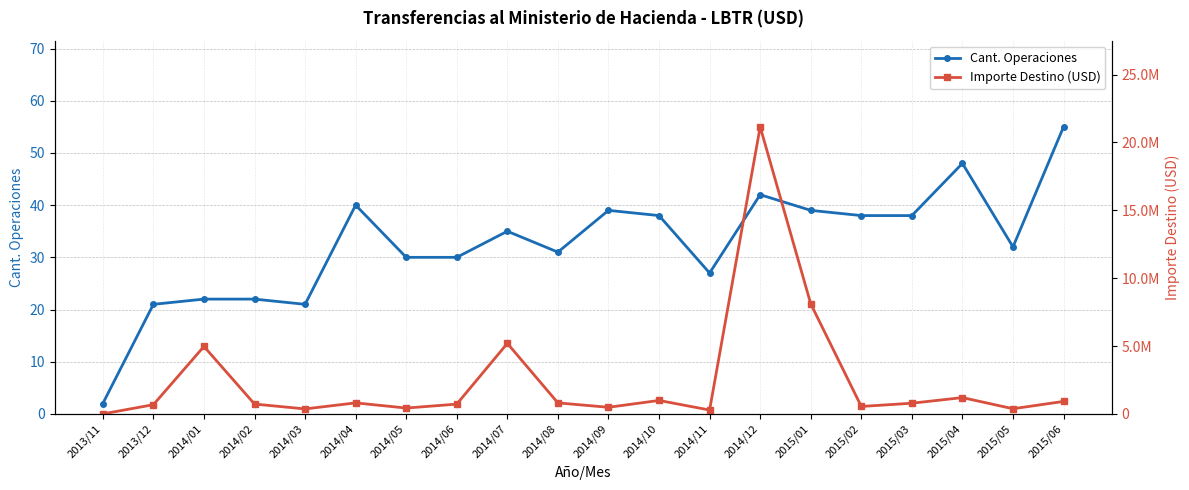

What is the average value of the Importe Destino (USD) series?

2481983.9